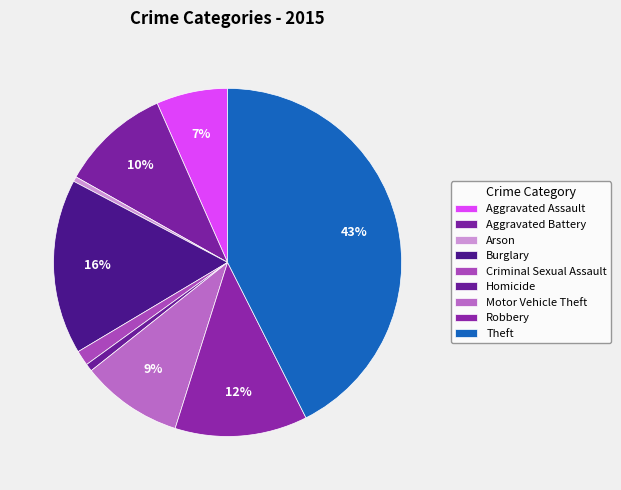

To the nearest percent, what is the combined percentage of Criminal Sexual Assault and Robbery?

14%